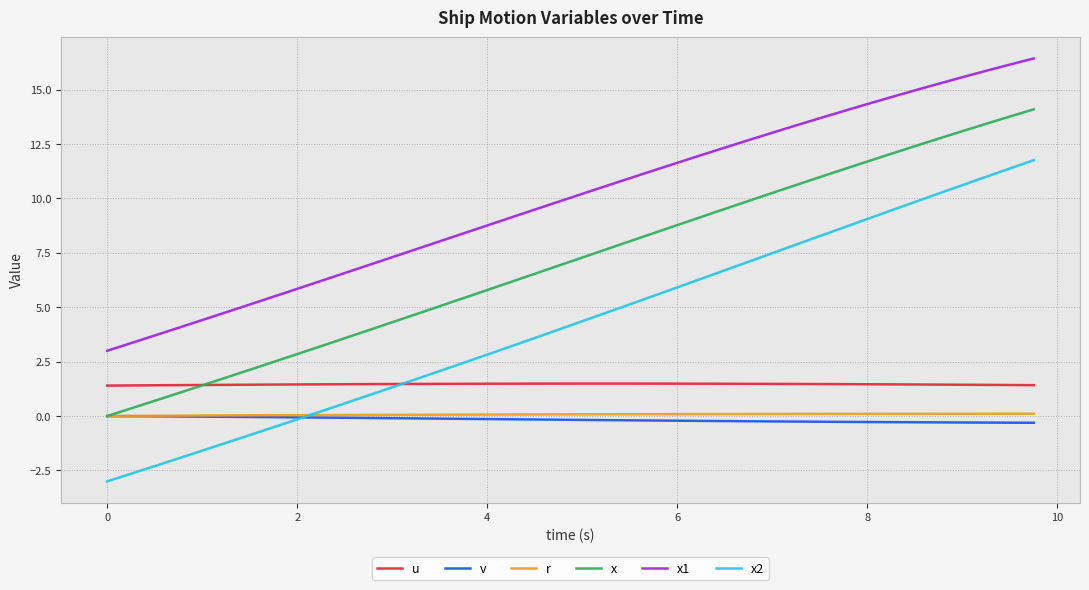

True or false: u and v cross at least once.

False